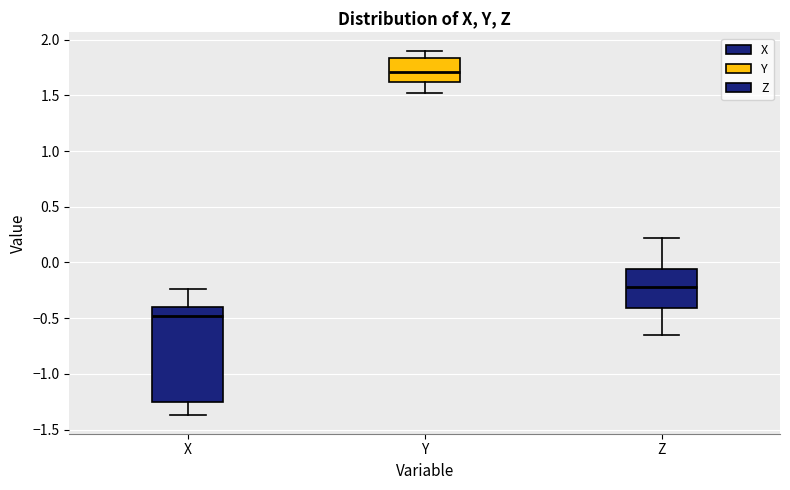

Which box's median line is the lowest?

X